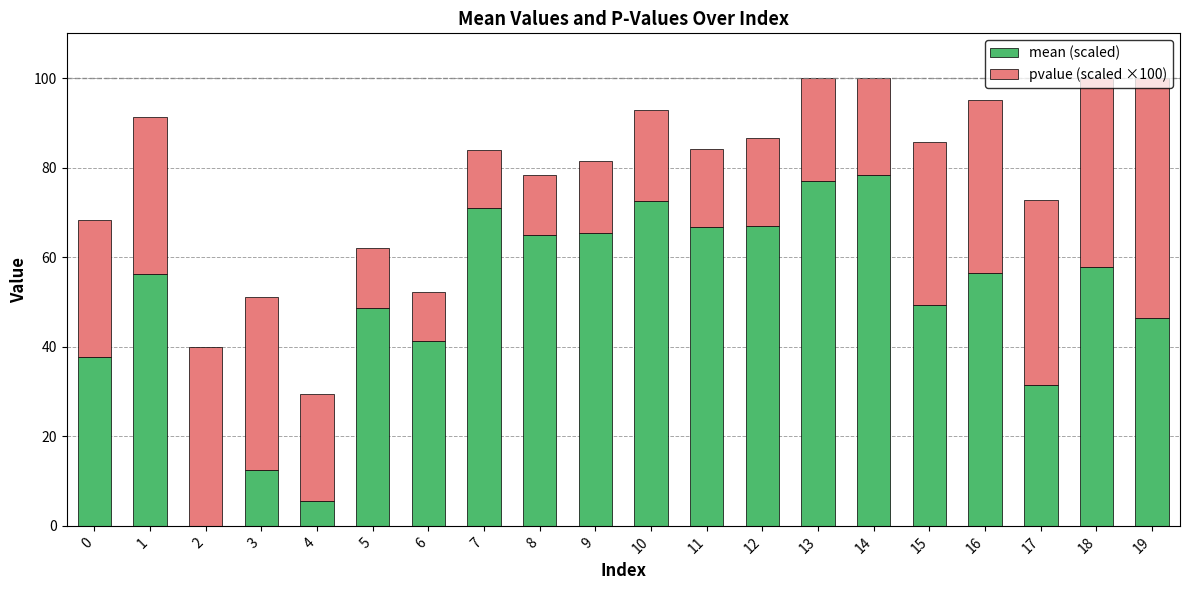

What is the total value across all series at 12?

86.5